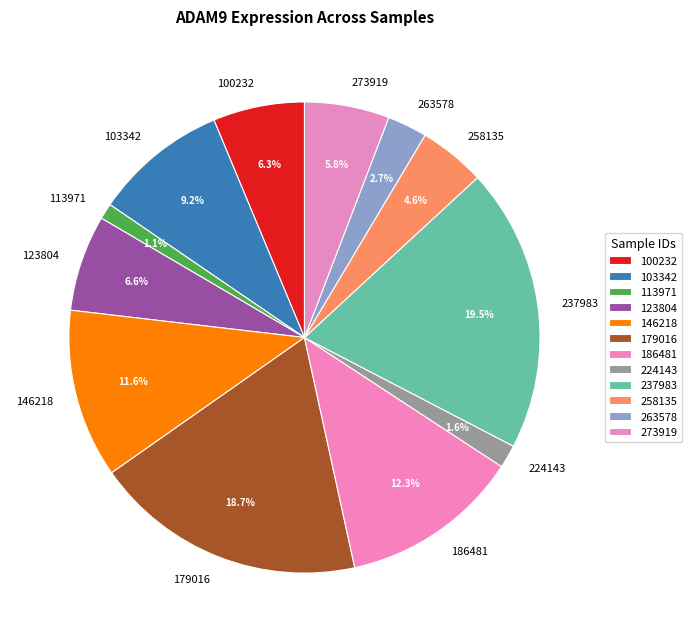

To the nearest percent, what is the average slice percentage?

8%